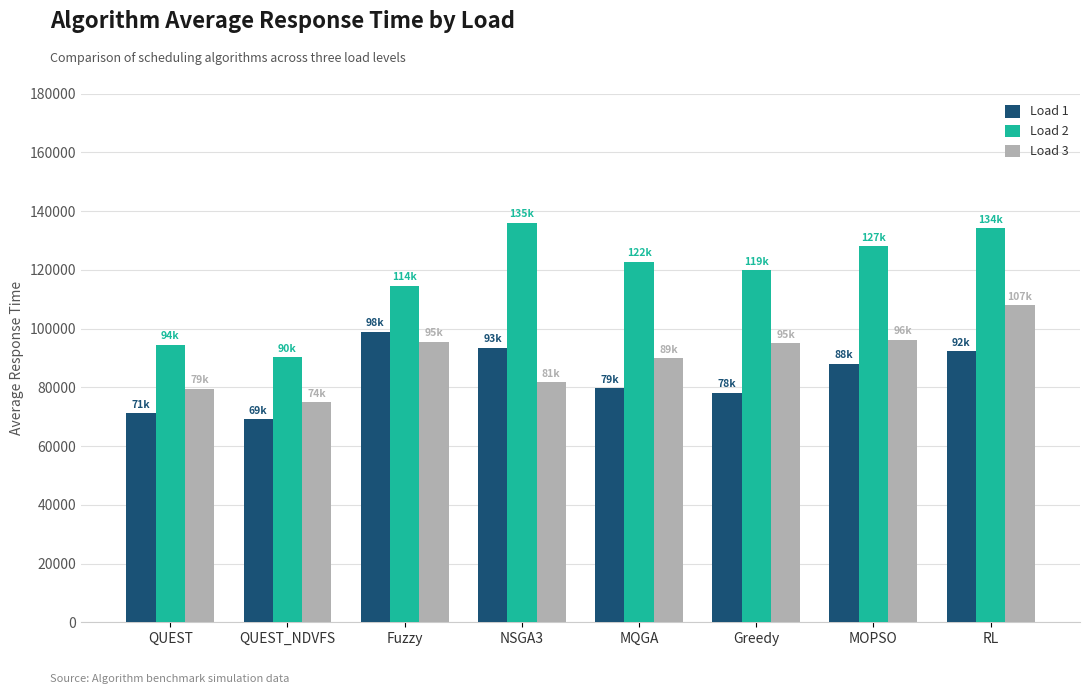

What is the smallest value displayed?

69158.6